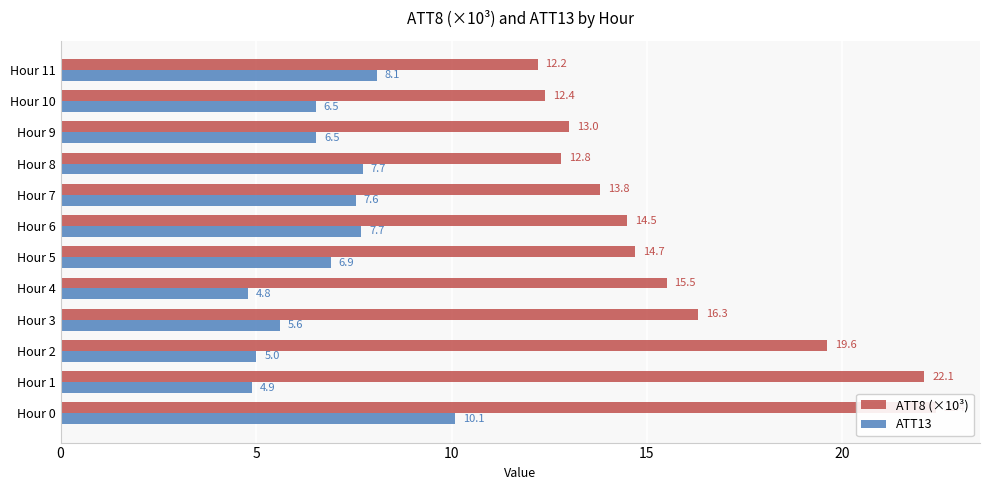

The ATT8 (×10³) series shows 23.1 at Hour 6. True or false?

False